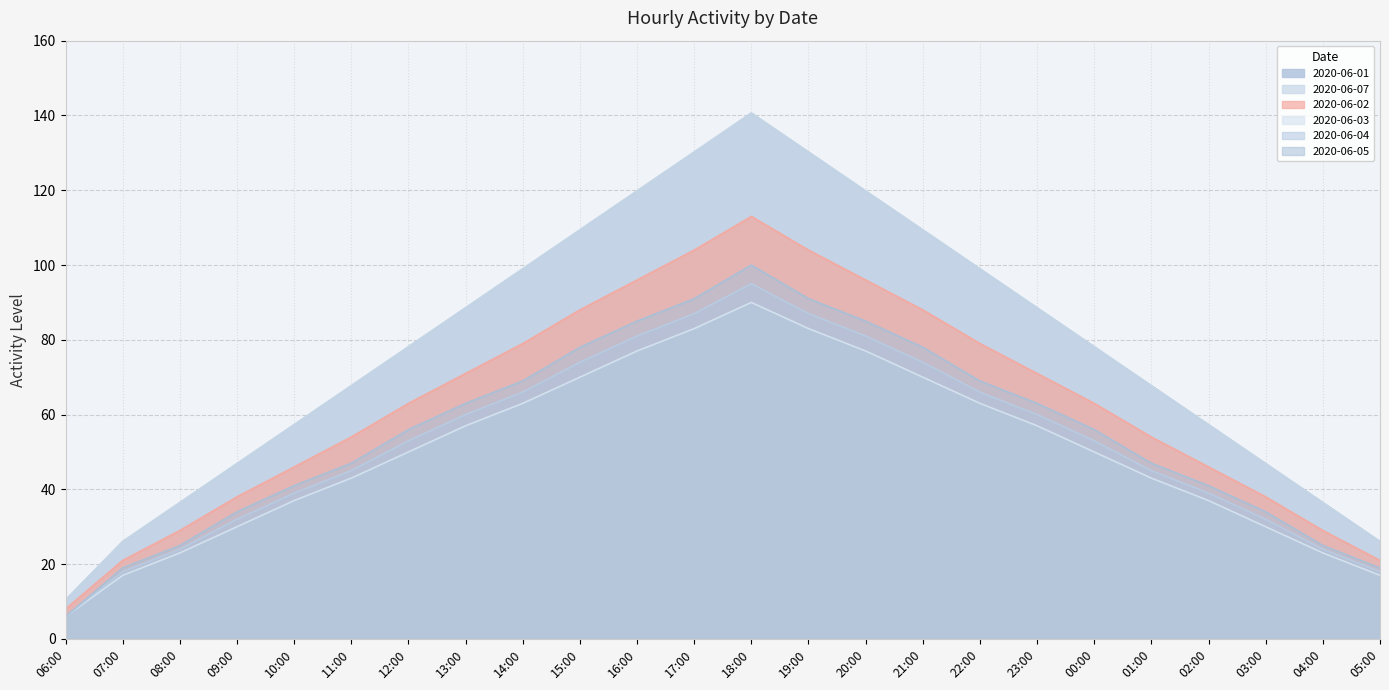

What is the difference between the maximum and minimum values in the 2020-06-02 series?

105.0